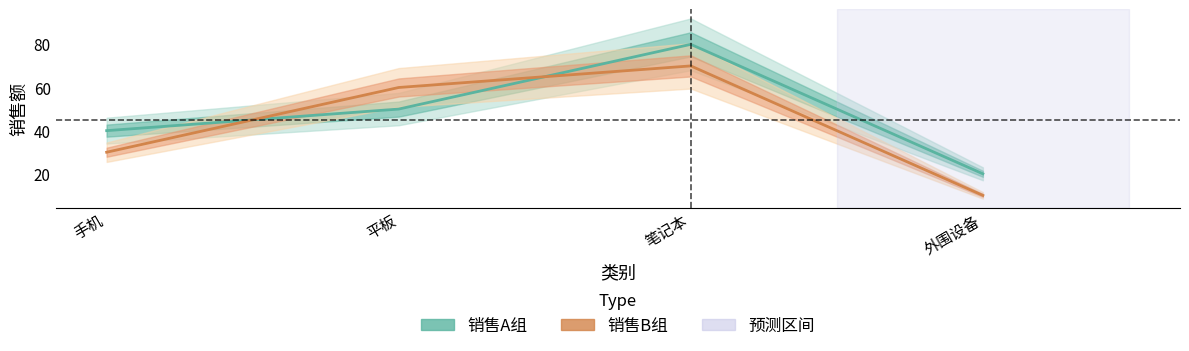

What is the difference between the maximum and second lowest values in the 销售A组 series?

40